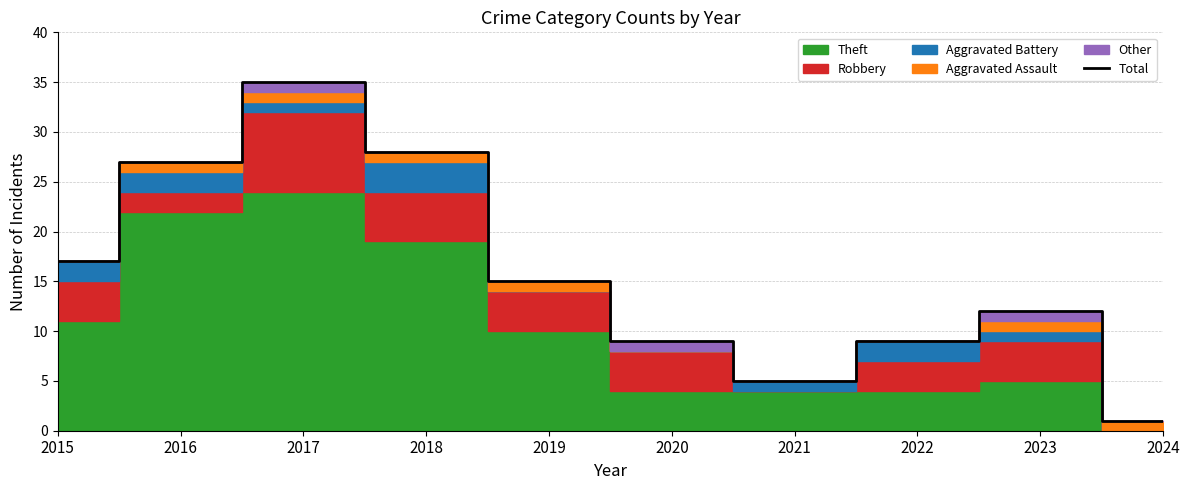

At which category does the data reach its first local valley?

2021